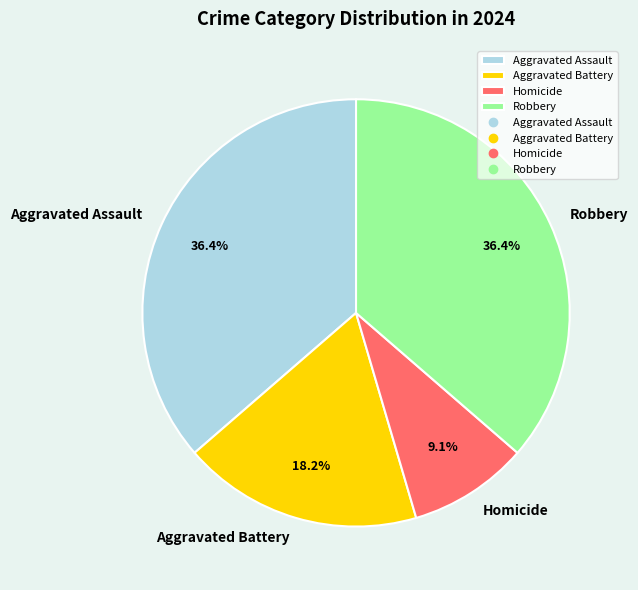

What is the smallest slice in the pie chart?

Homicide